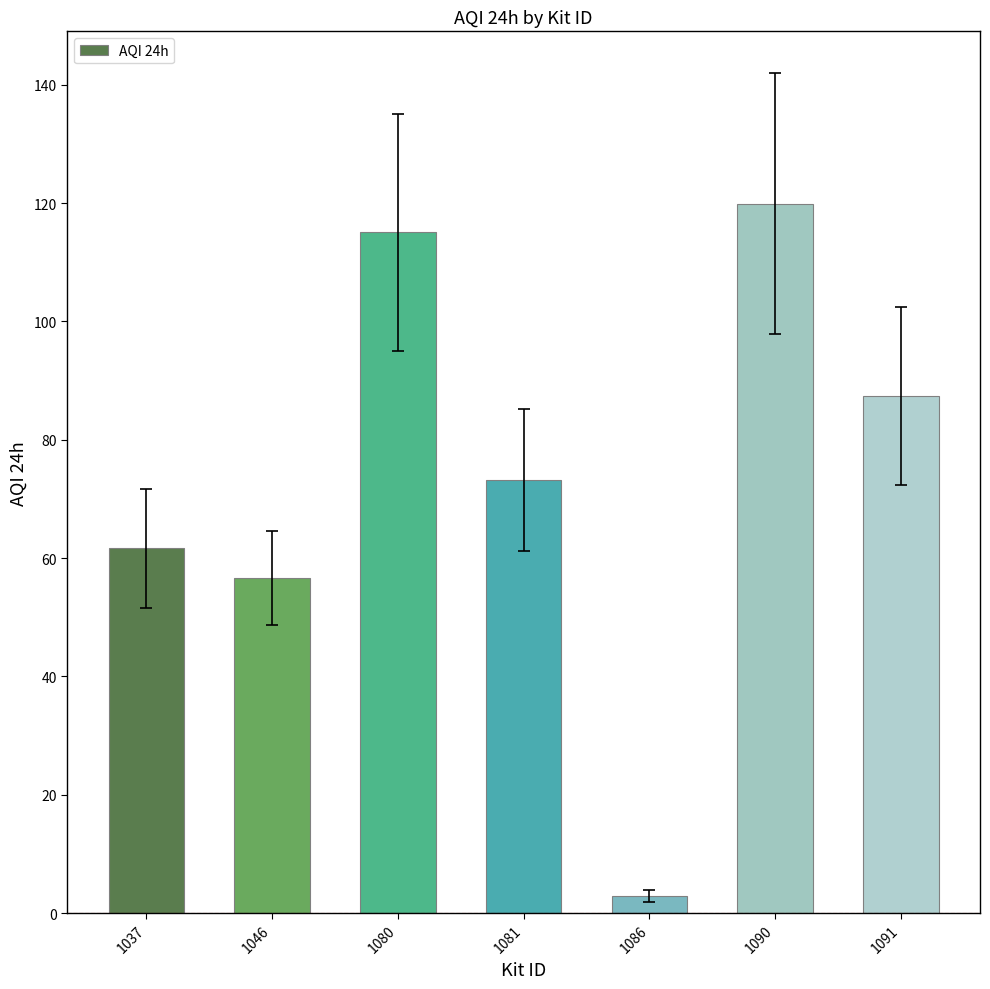

Reading right to left, extract all data points from this chart.

87.4	119.9	3.0	73.1	115.0	56.6	61.6